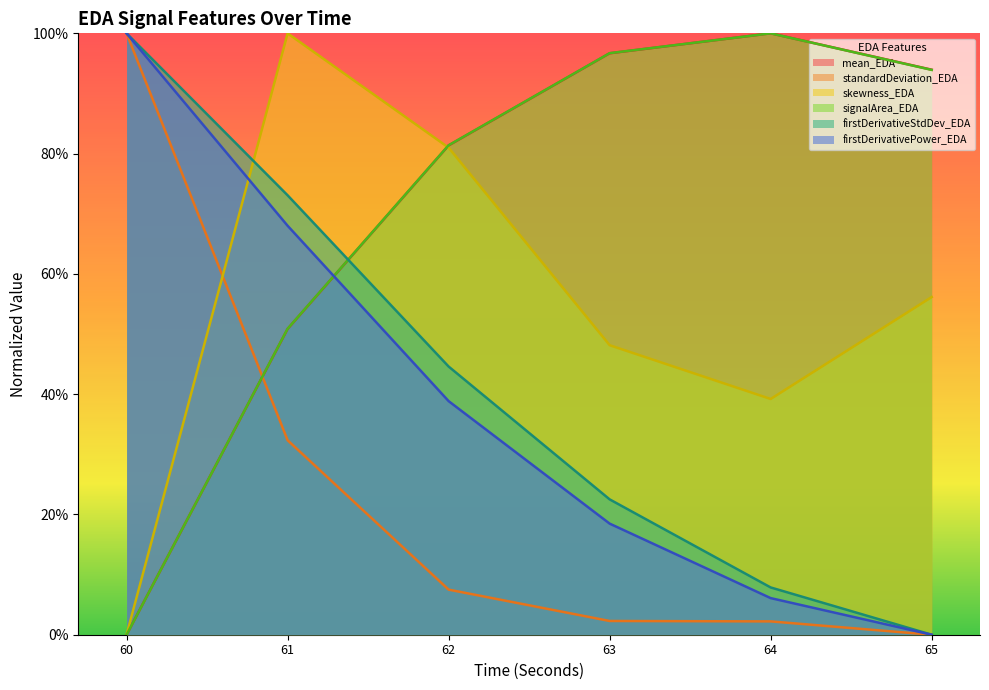

Is the value of firstDerivativePower_EDA at 62 greater than the value of standardDeviation_EDA at 65?

Yes